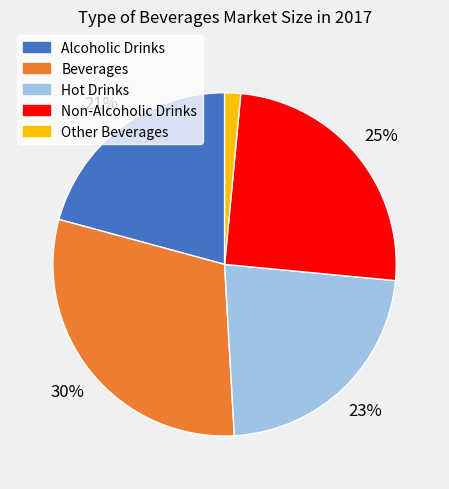

What percentage is the Hot Drinks slice, to the nearest percent?

23%